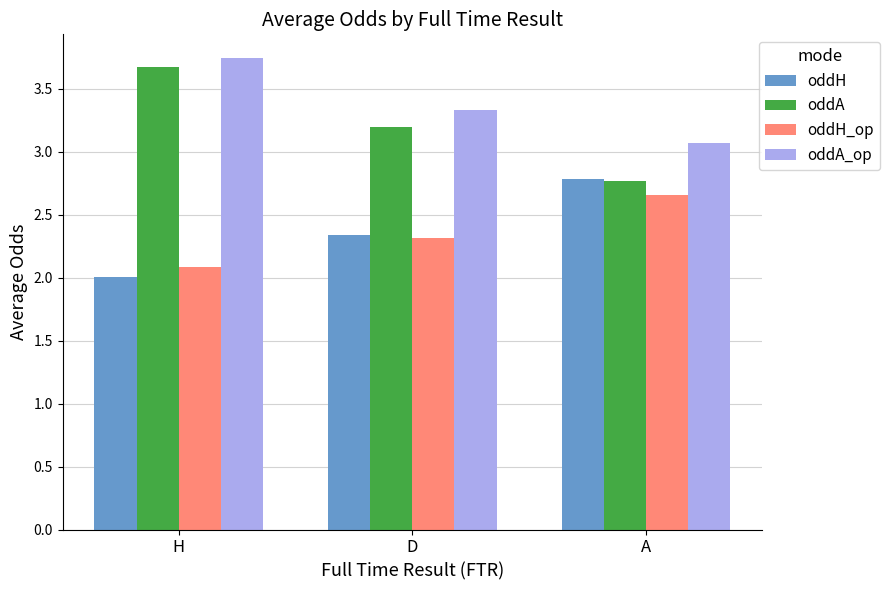

True or false: oddH_op has a value of 2.3 at D.

True